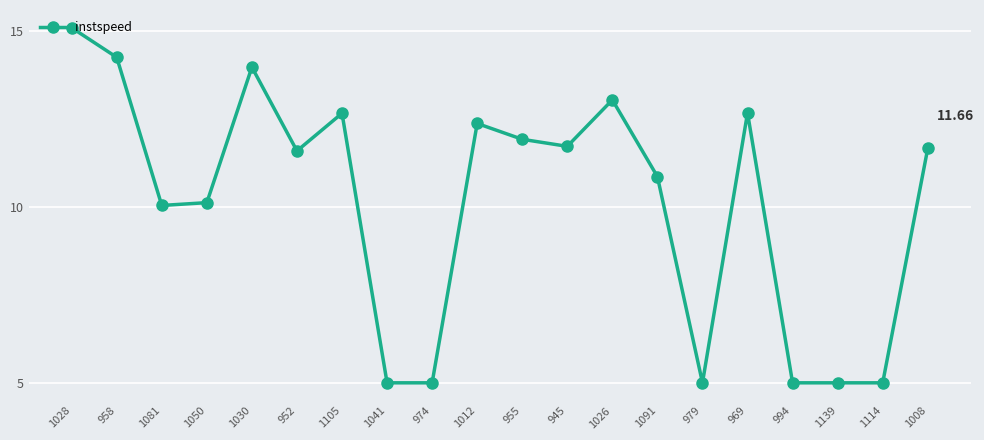

Does the chart have visible grid lines?

Yes